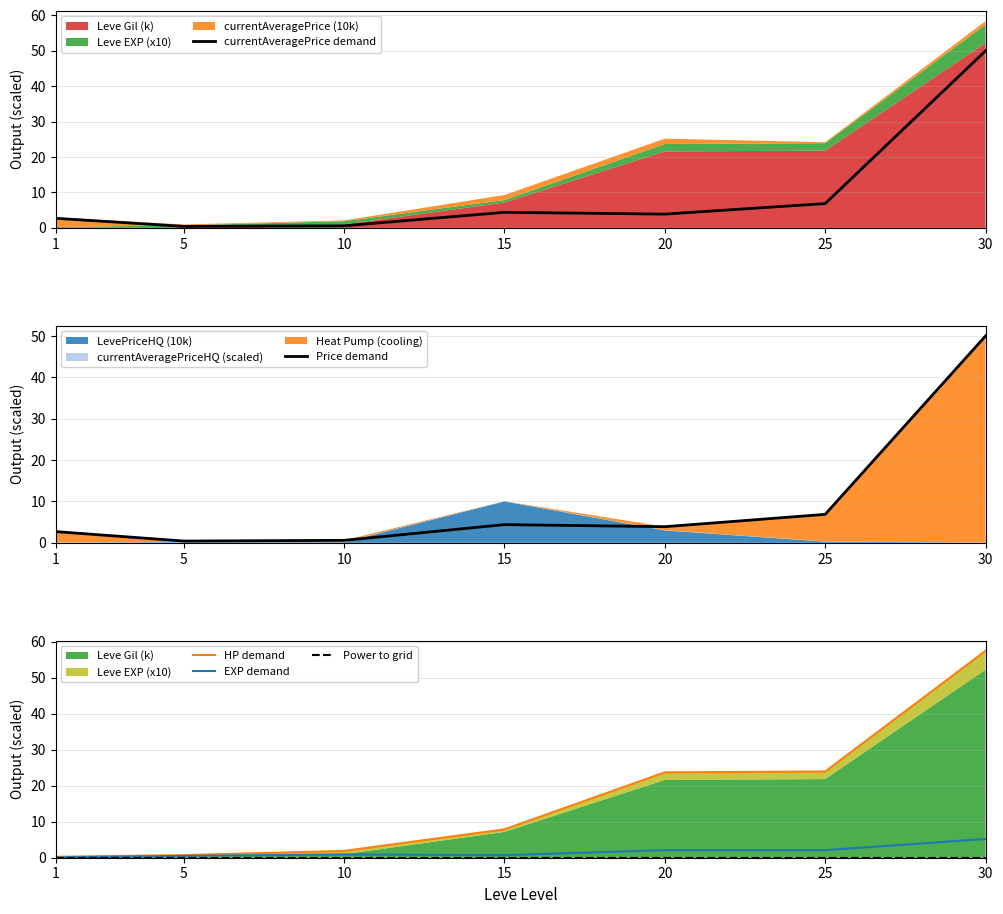

True or false: EXP demand and Power to grid cross at least once.

False